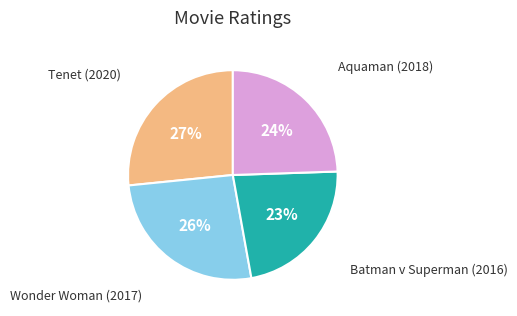

What percentage is the Wonder Woman (2017) slice, to the nearest percent?

26%